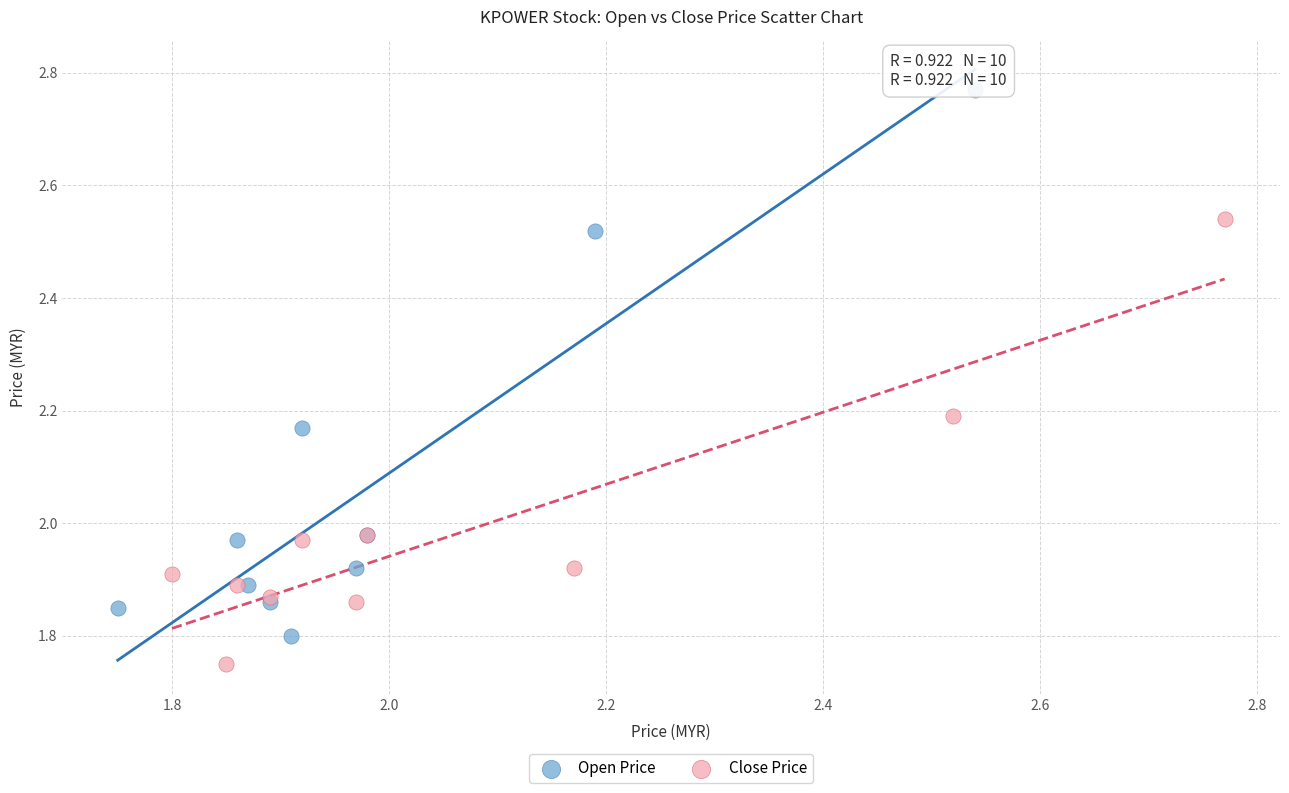

Which series contains the highest Y value?

Open Price